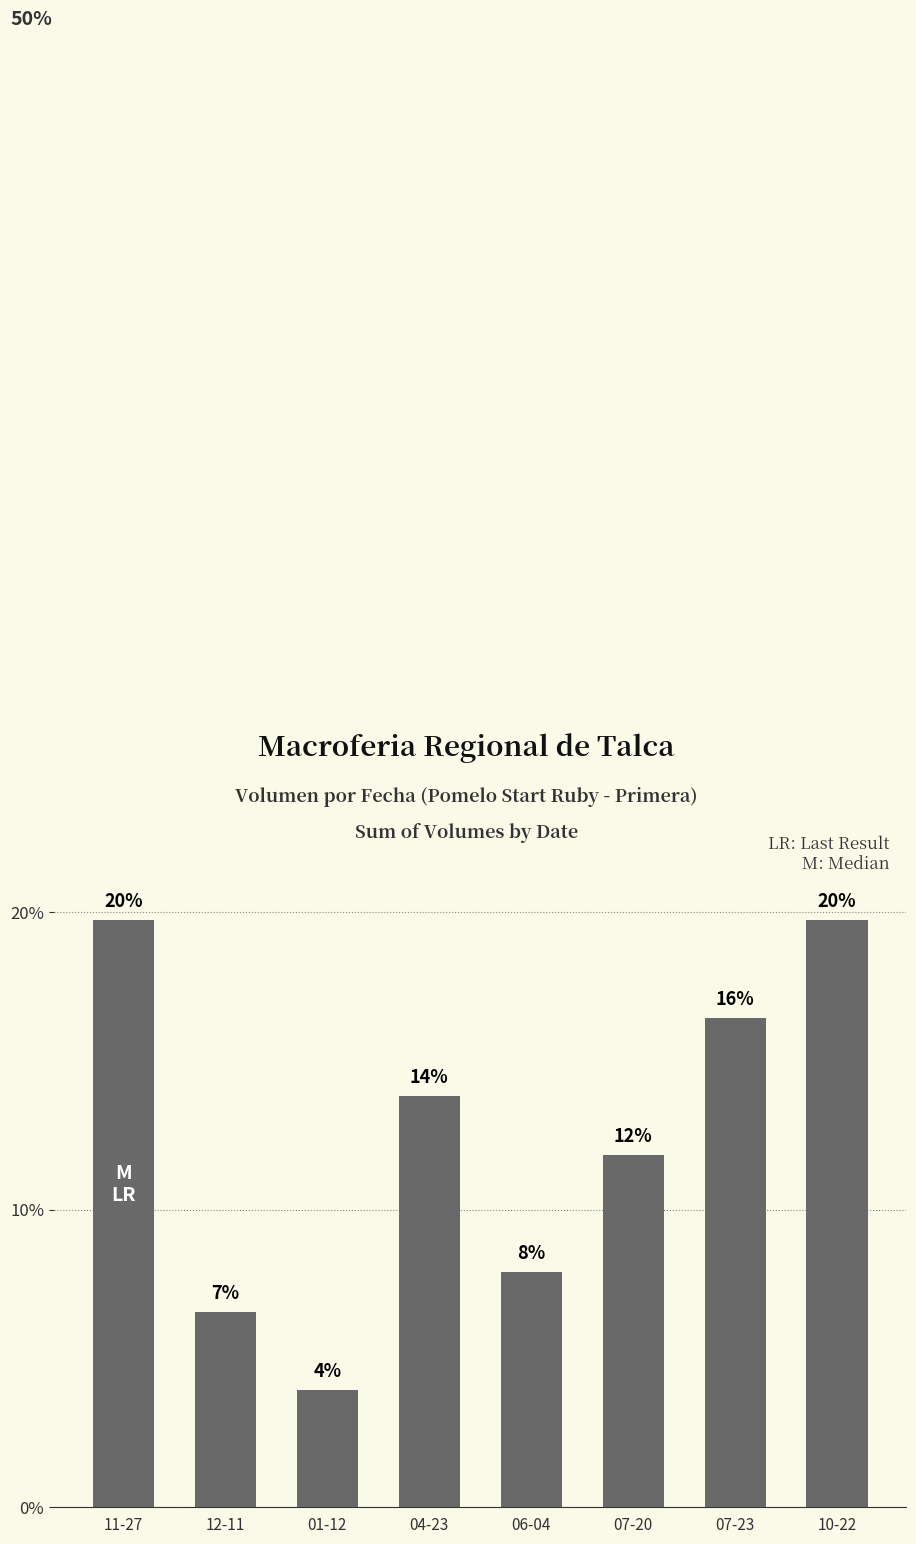

Reading left to right, transcribe all the data shown in this chart.

19.7	6.6	3.9	13.8	7.9	11.8	16.4	19.7